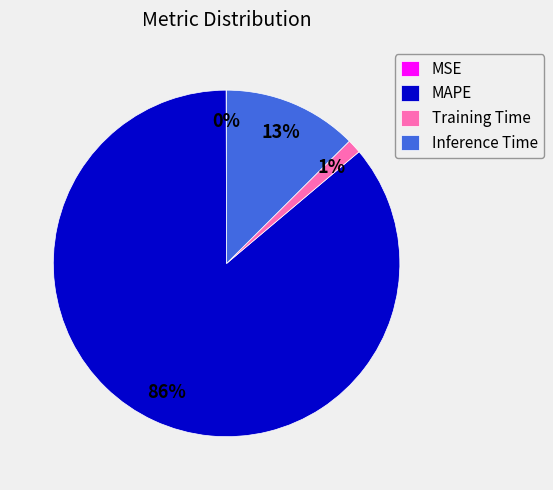

To the nearest percent, what percentage of the pie is MAPE?

86%